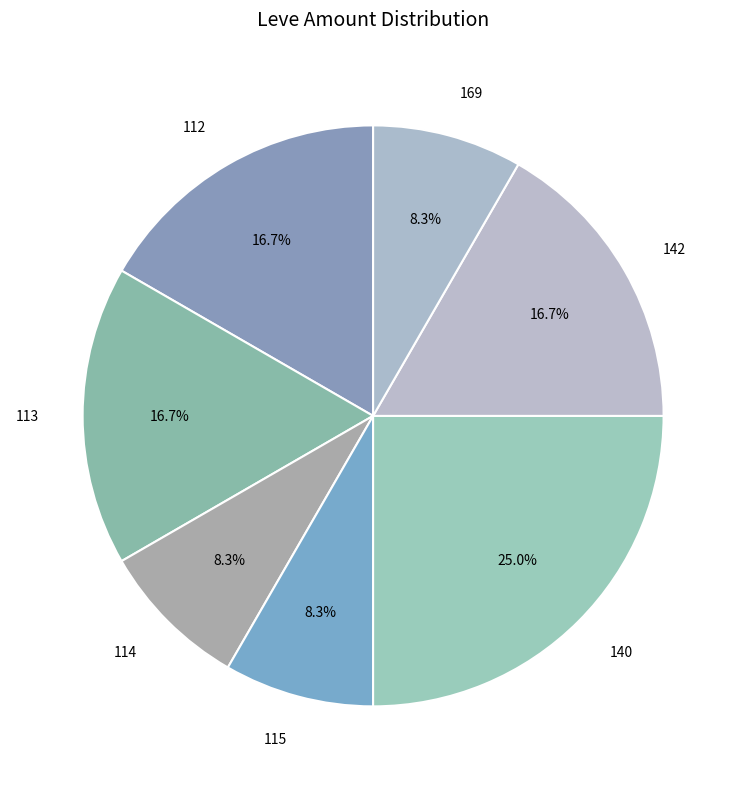

Which category has the biggest portion of the pie?

140